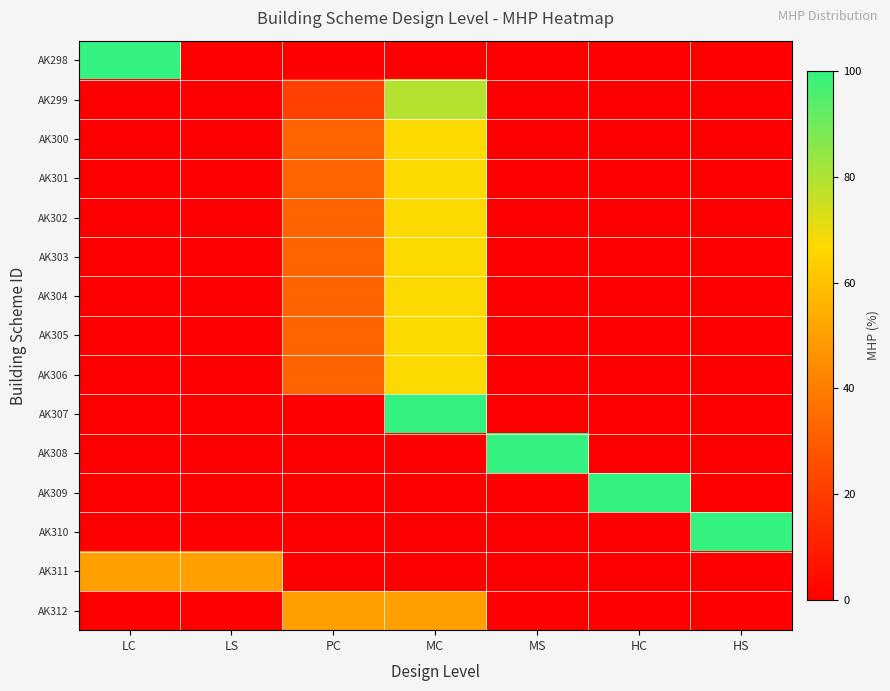

Which has a higher value, HS or PC?

HS